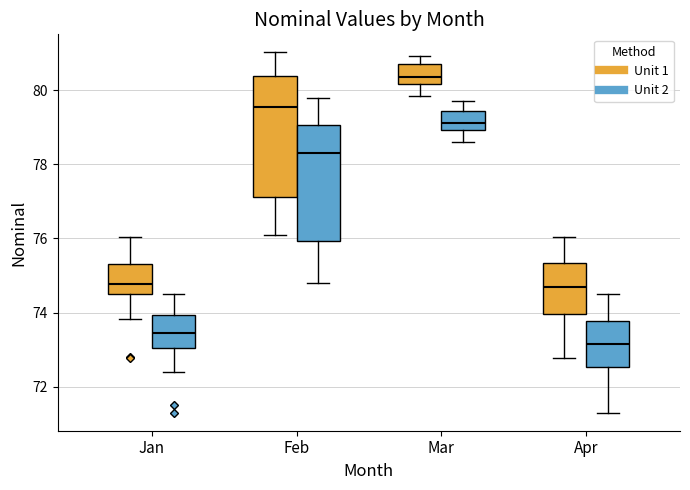

Which box has the highest median line?

Mar (Unit 1)